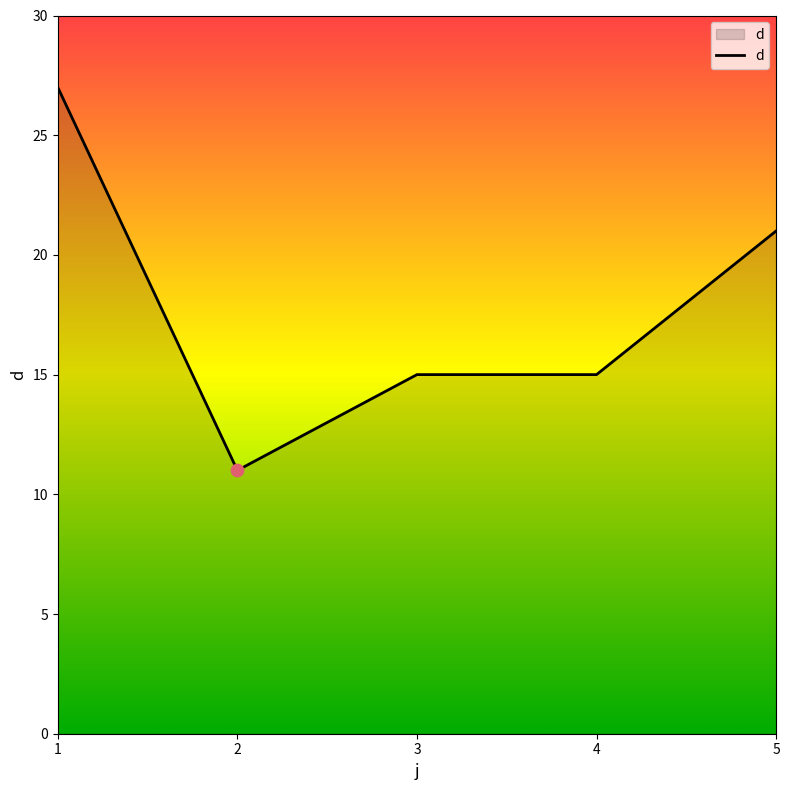

Between 3 and 1, which is larger?

1